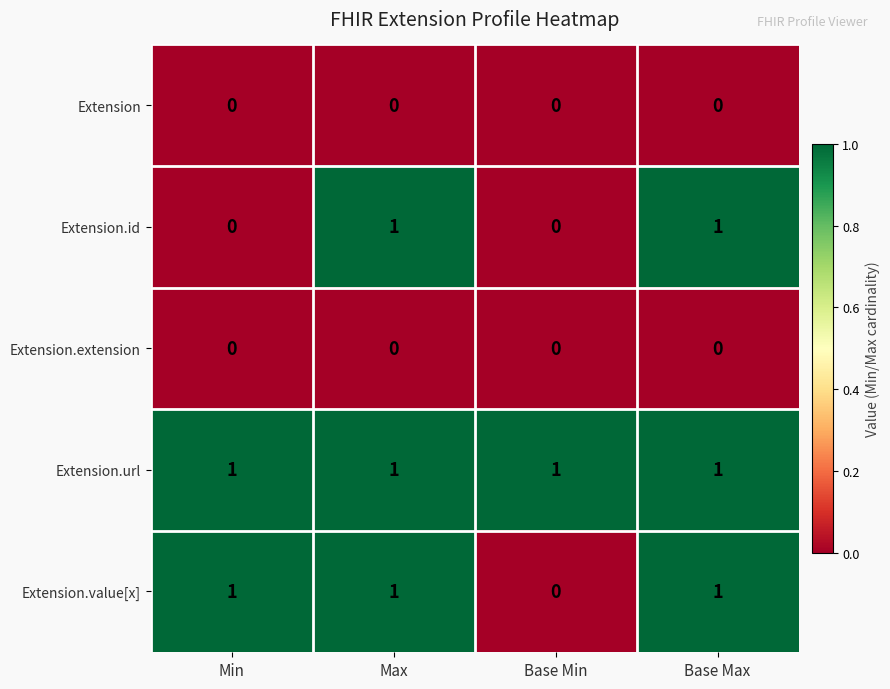

Reading left to right, extract all data points from this chart.

Extension: 0	0	0	0
Extension.id: 0	1	0	1
Extension.extension: 0	0	0	0
Extension.url: 1	1	1	1
Extension.value[x]: 1	1	0	1